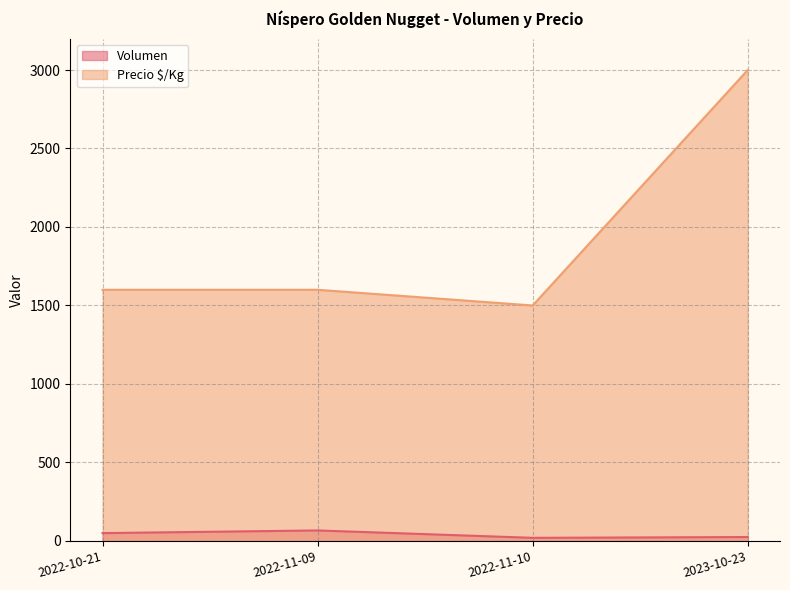

In Precio $/Kg, how many points are lower than both neighbors (excluding endpoints)?

1